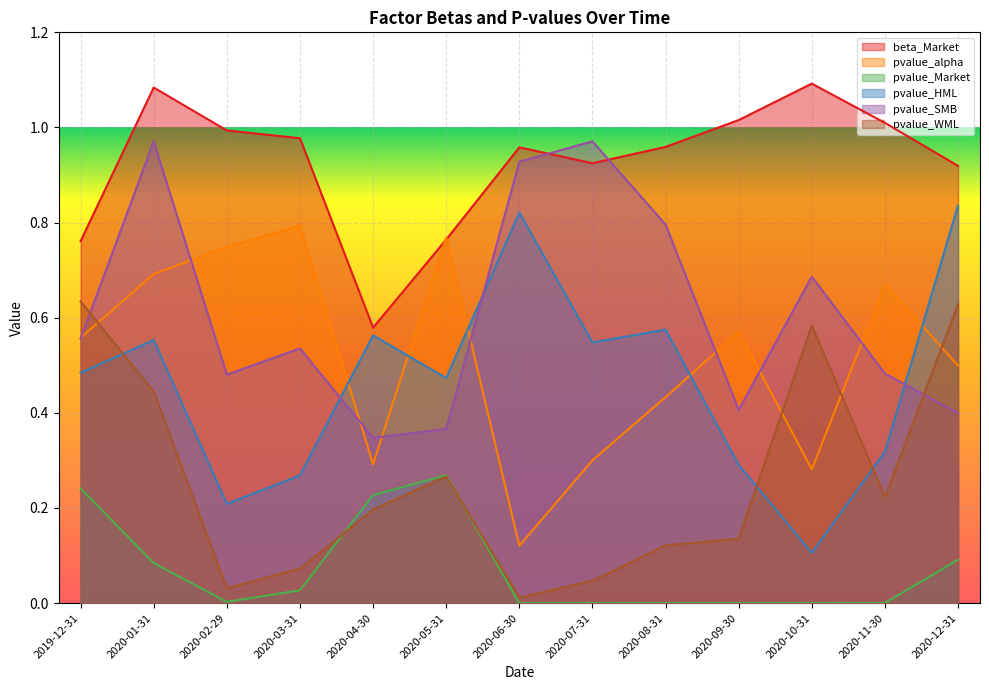

True or false: beta_Market and pvalue_WML intersect in this chart.

False